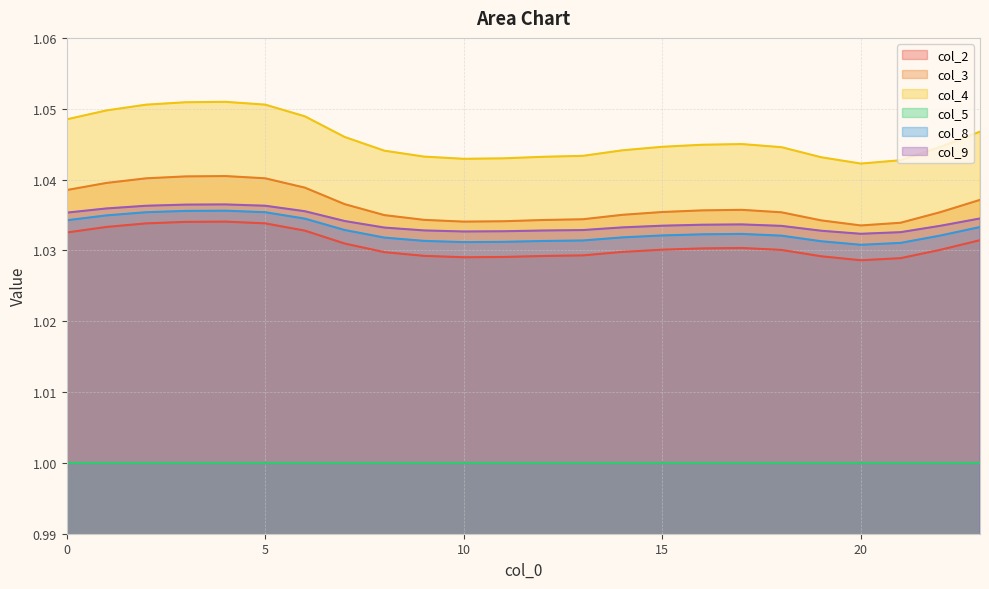

In col_4, how many points are lower than both neighbors (excluding endpoints)?

2